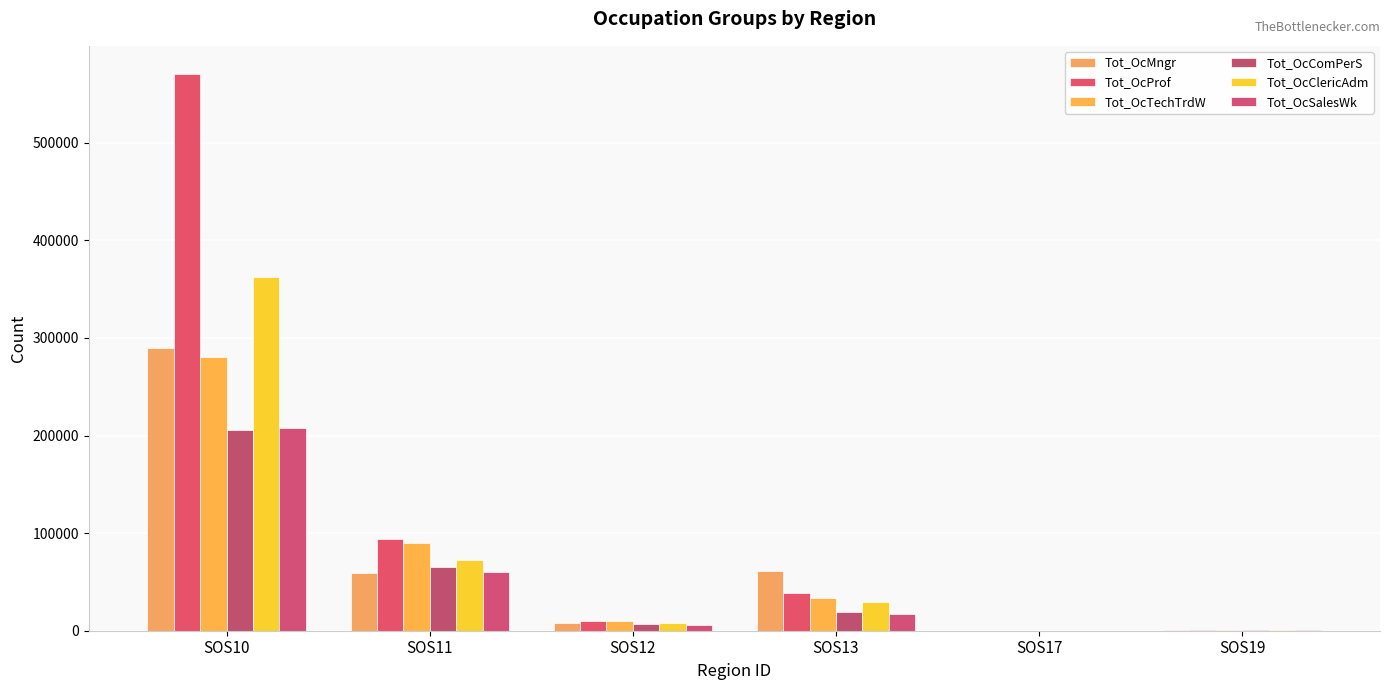

At which category is the sum across all series the highest?

SOS10